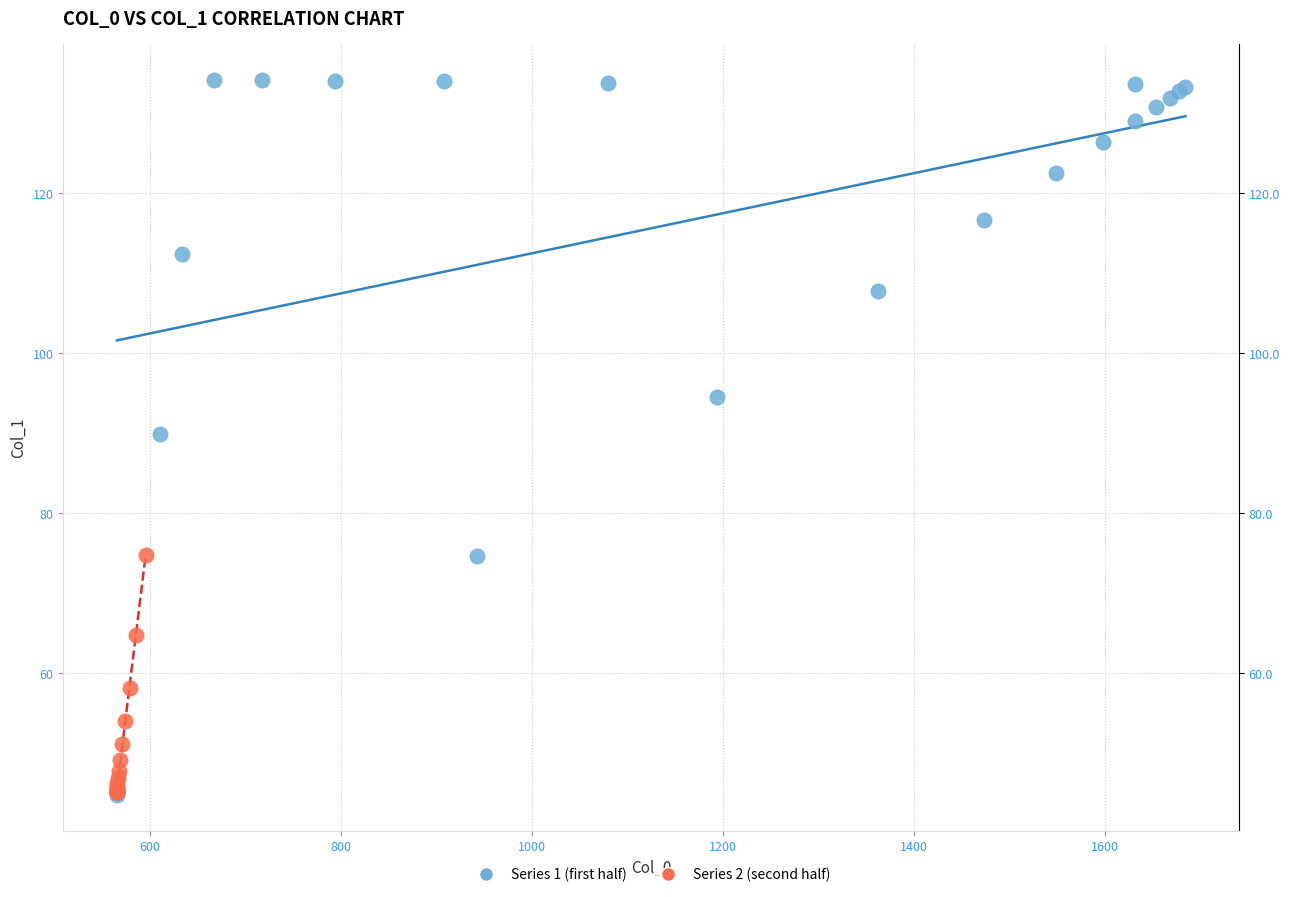

Which series reaches the maximum Y coordinate?

Series 1 (first half)